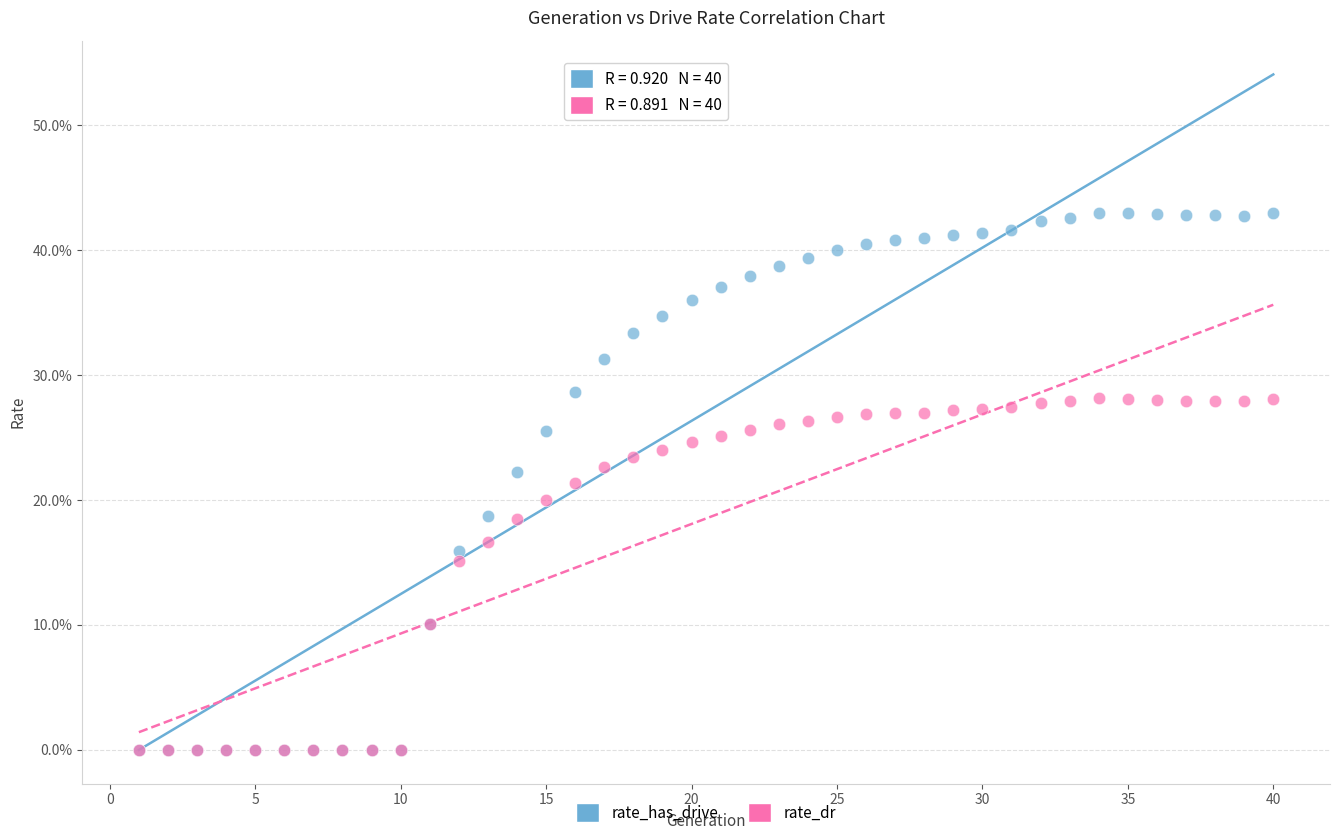

What are all the series names shown in the legend?

rate_has_drive, rate_dr